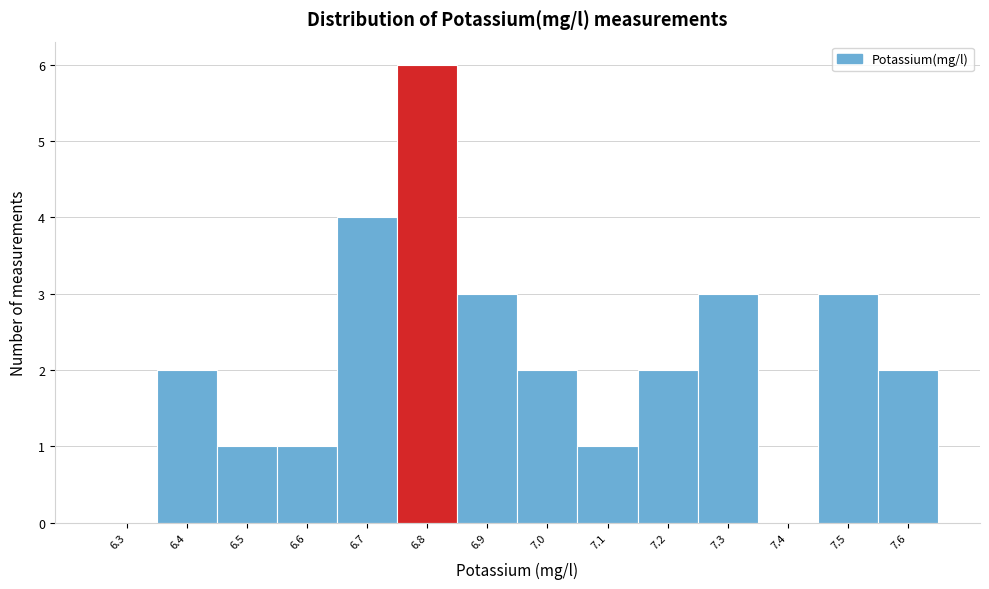

Reading left to right, what are all the values shown in this chart?

6.3=0	6.4=2	6.5=1	6.6=1	6.7=4	6.8=6	6.9=3	7.0=2	7.1=1	7.2=2	7.3=3	7.4=0	7.5=3	7.6=2